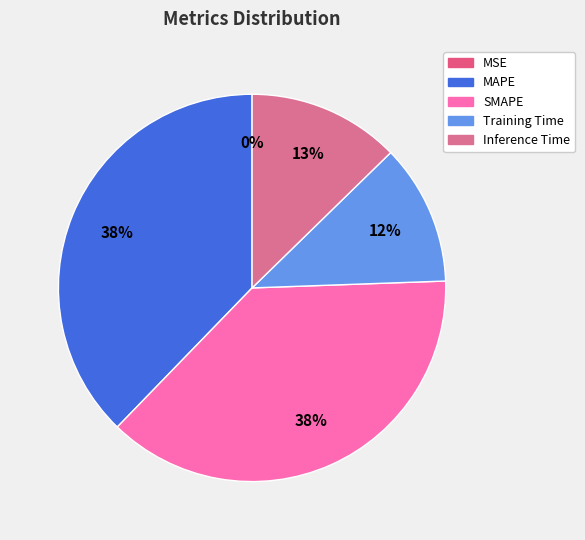

What is the change in value from SMAPE to Training Time?

-0.2